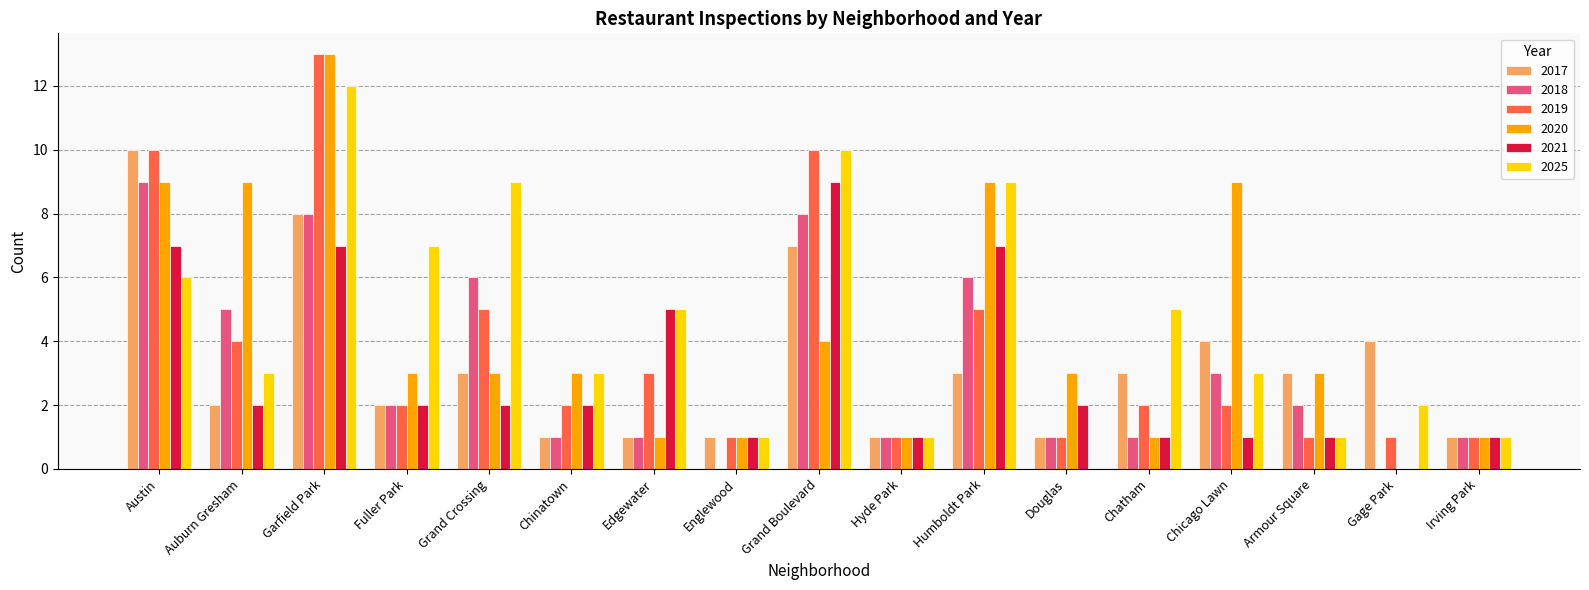

The 2017 series shows 1 at Humboldt Park. True or false?

False